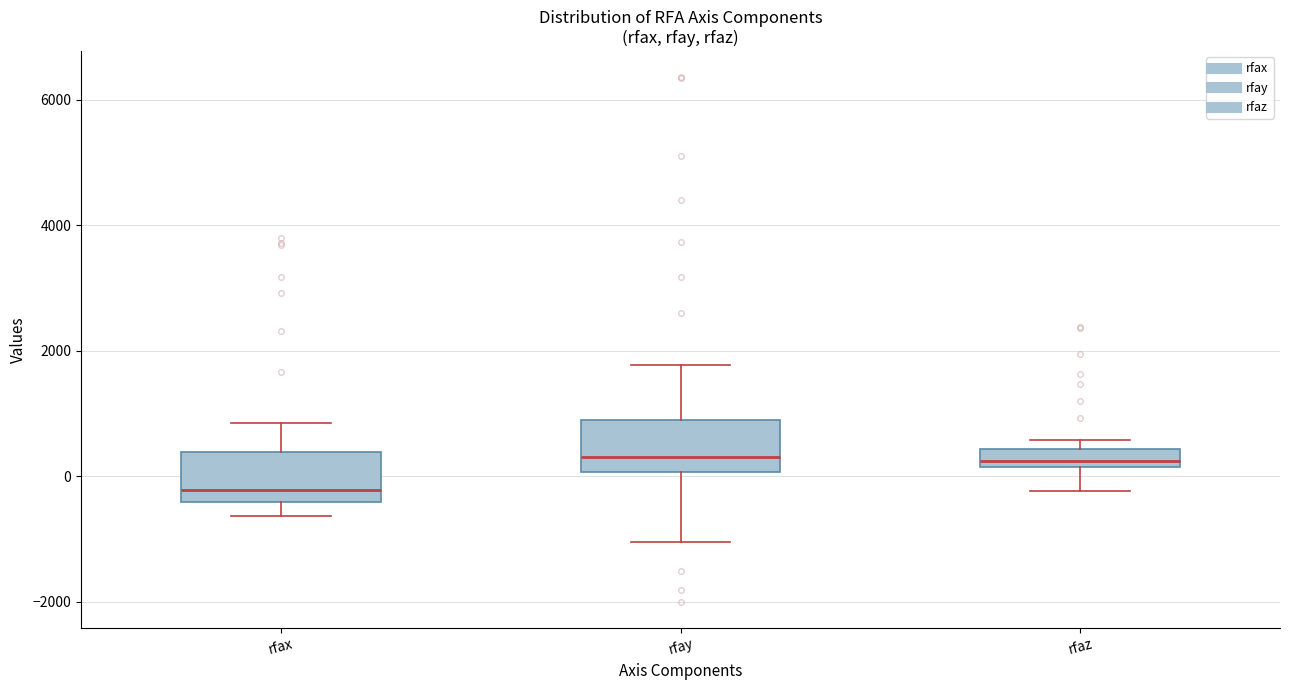

Where is the upper edge of the box for rfax on the y-axis? The values are not printed on the chart, so give them approximately, as read against the axis.

400